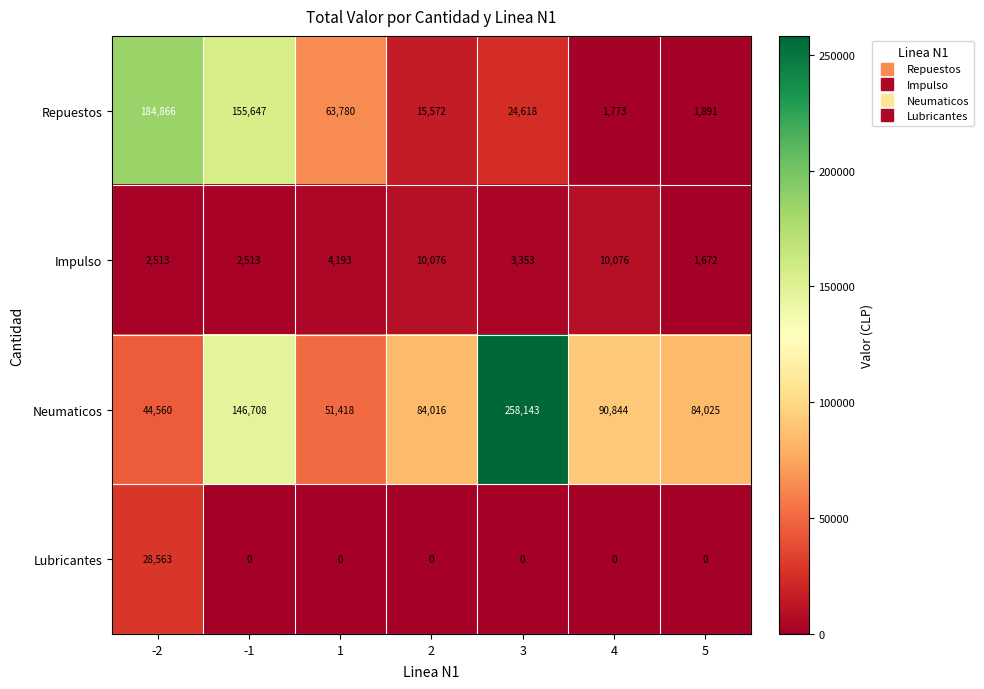

Reading left to right, extract all data points from this chart.

Repuestos: -2=184866	-1=155647	1=63780	2=15572	3=24618	4=1773	5=1891
Impulso: -2=2513	-1=2513	1=4193	2=10076	3=3353	4=10076	5=1672
Neumaticos: -2=44560	-1=146708	1=51418	2=84016	3=258143	4=90844	5=84025
Lubricantes: -2=28563	-1=0	1=0	2=0	3=0	4=0	5=0